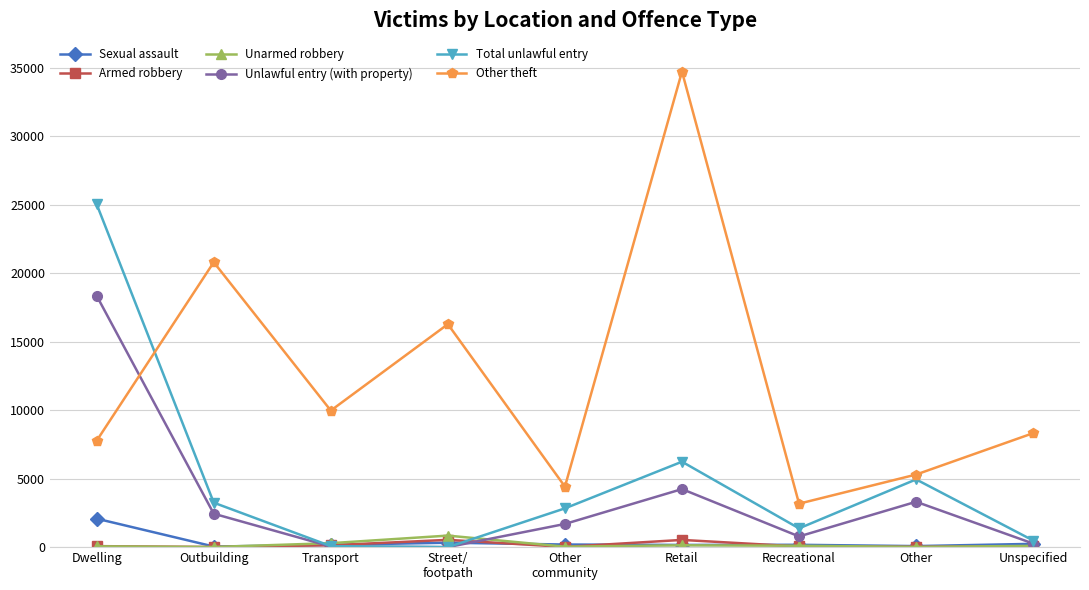

Read the Unlawful entry (with property) value at Other, to the nearest 50.

3300